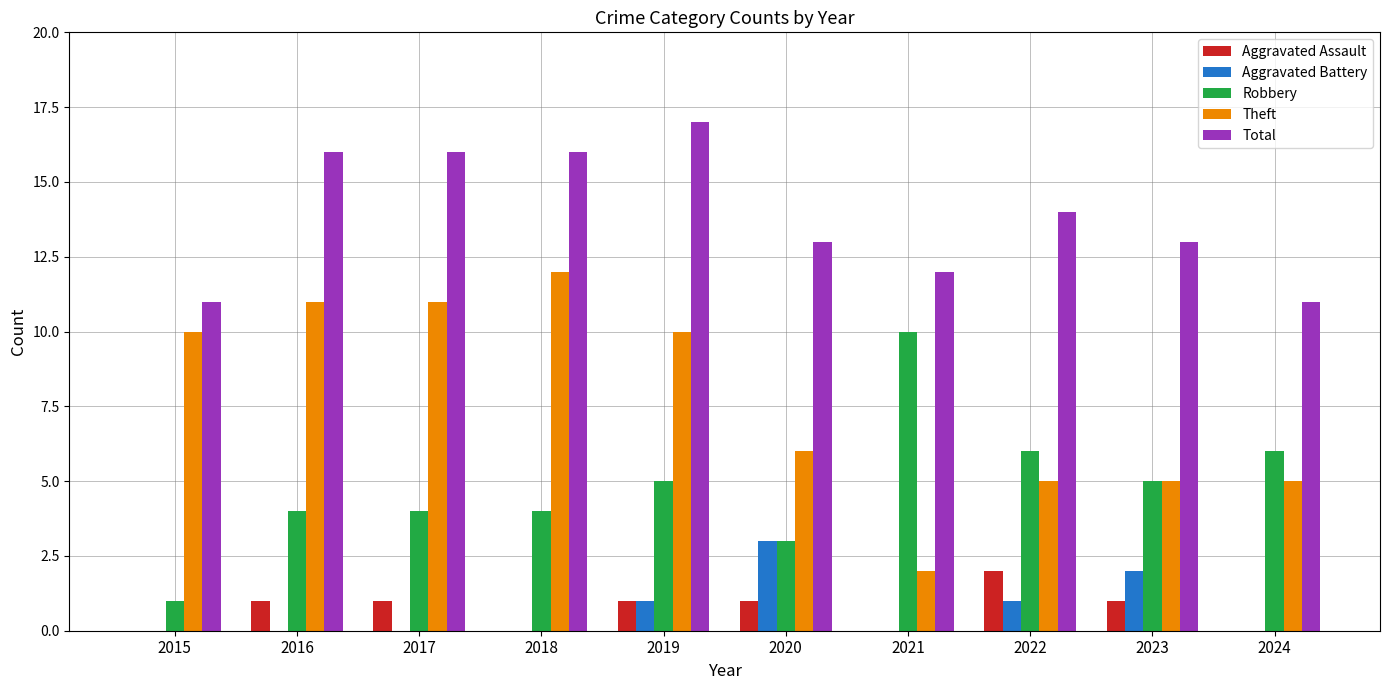

Which series has the largest total across all categories?

Total